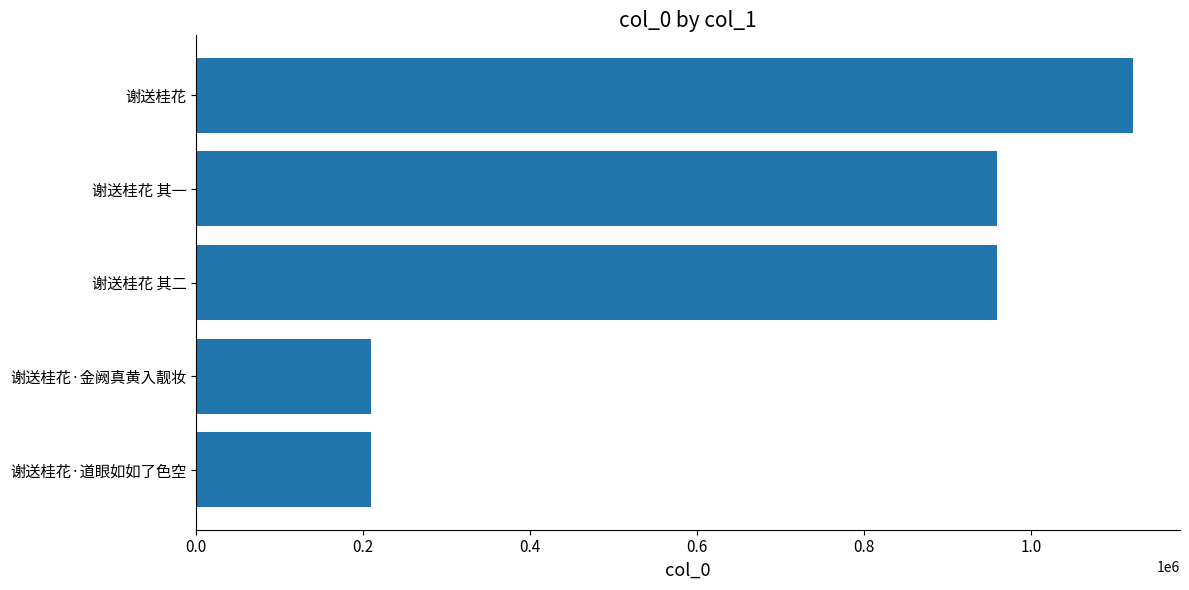

True or false: the data shows 958982 at 谢送桂花 其二.

True